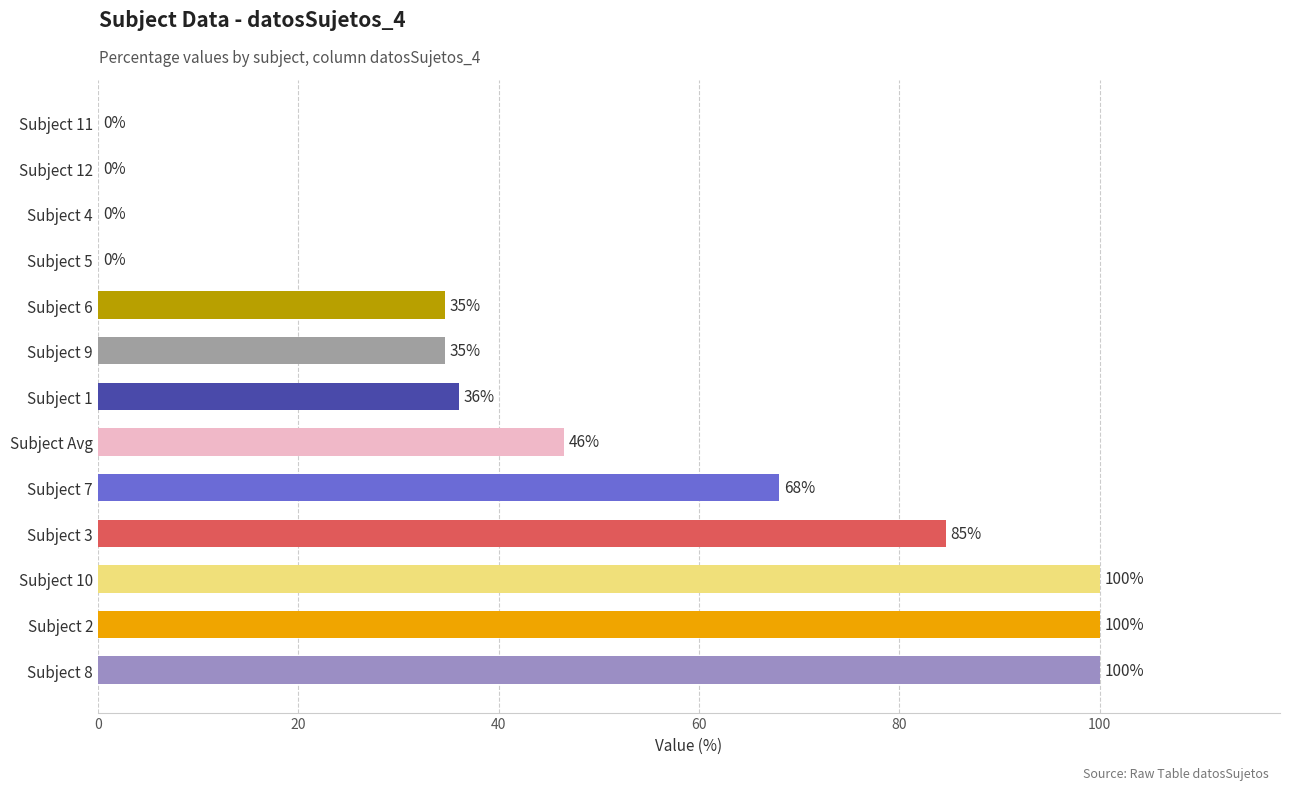

At which label is the value closest to 50?

Subject Avg